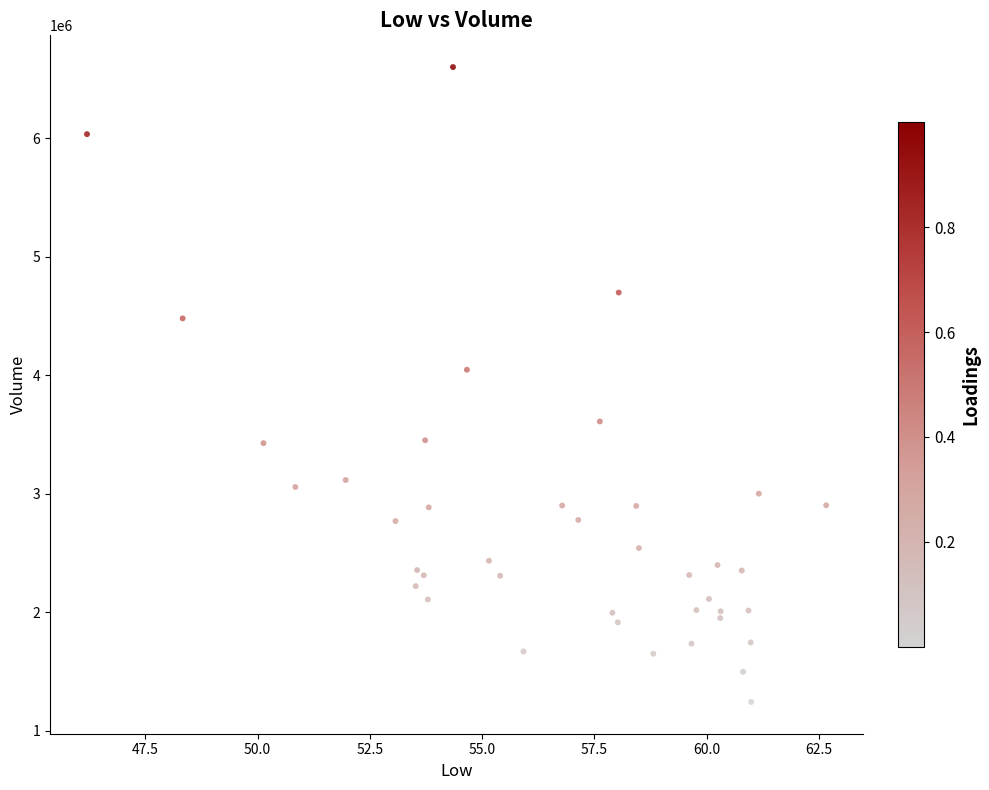

What Y value in the scatter plot is closest to 3921700?

4046400